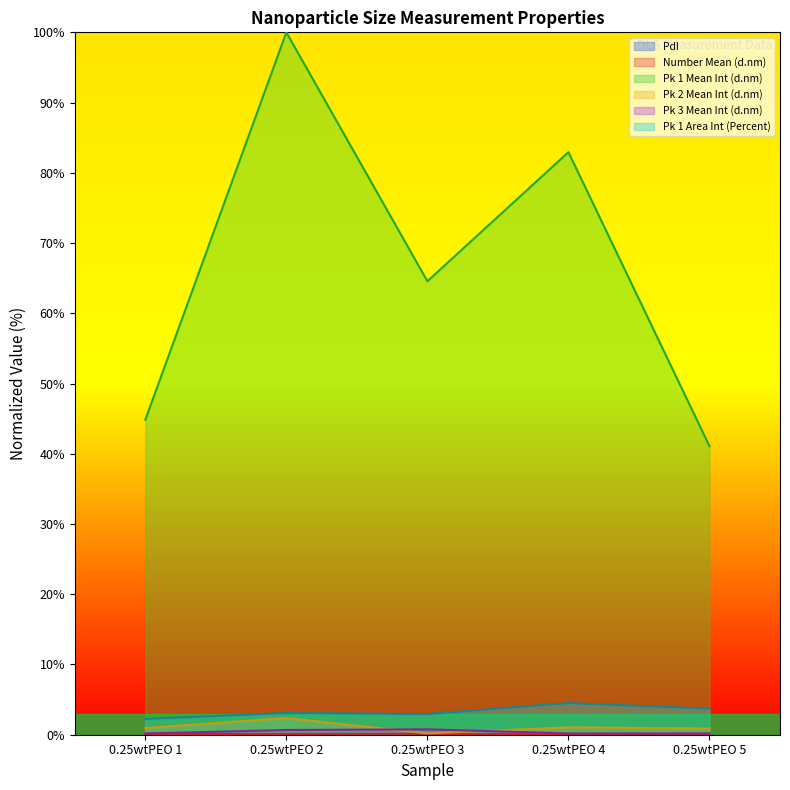

Count the number of data series in this chart.

6